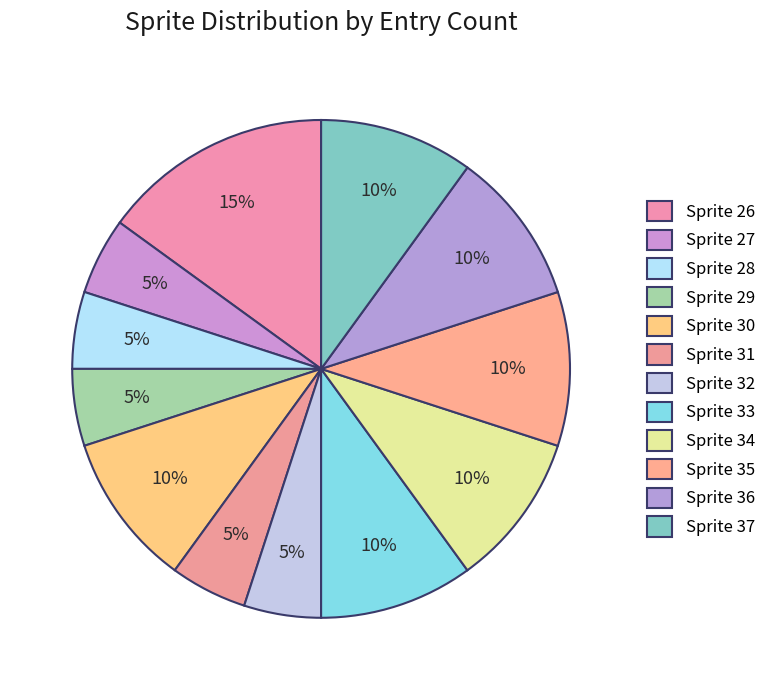

What is the total percentage of Sprite 31 and Sprite 26?

20.0%